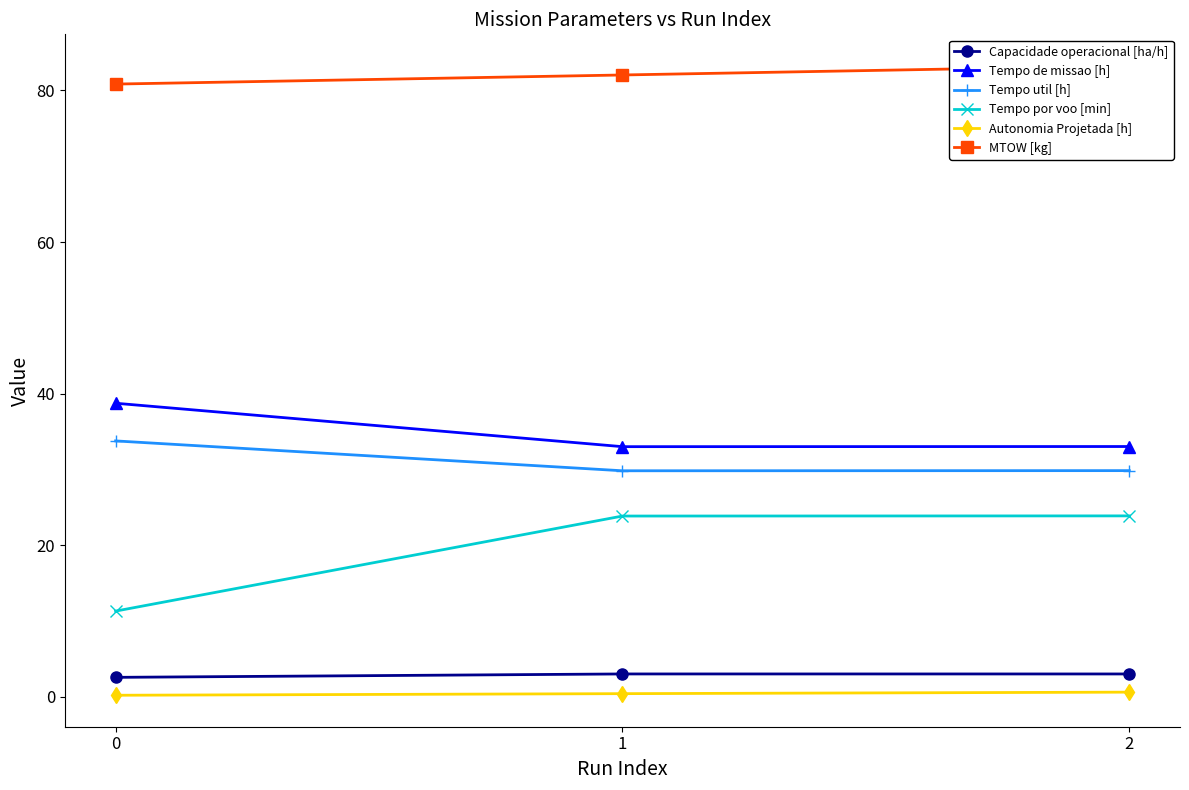

What is the value of the Capacidade operacional [ha/h] point at the 2nd from the left?

3.0